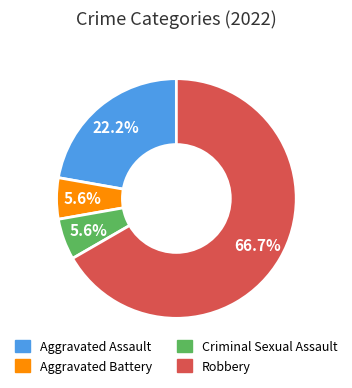

True or false: Criminal Sexual Assault accounts for 6% of the total.

True